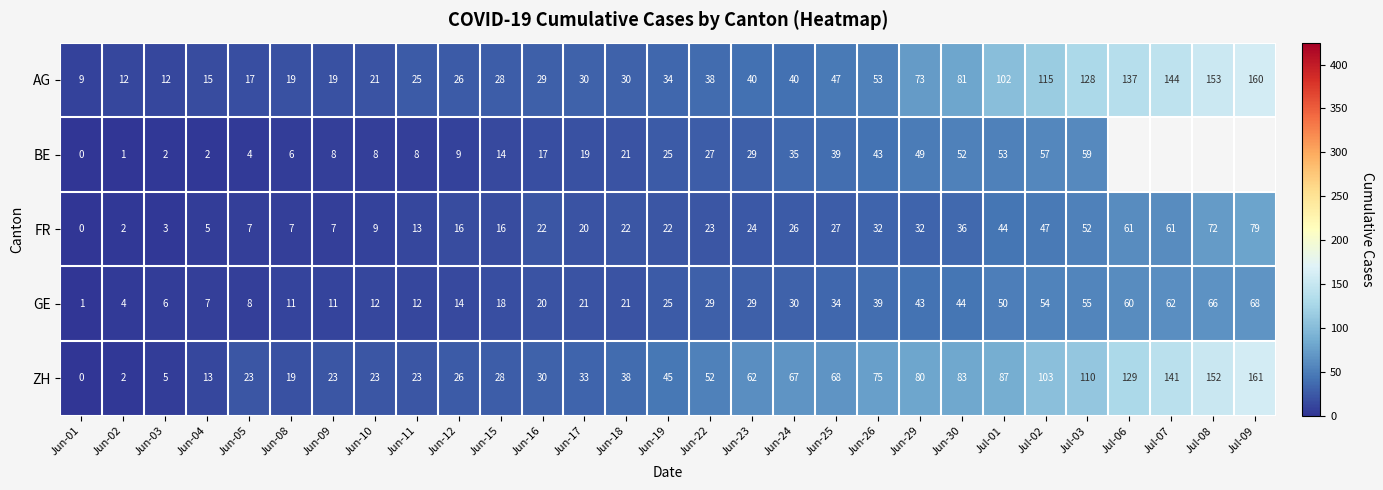

What value does the GE series have at Jun-24, to the nearest 5?

30